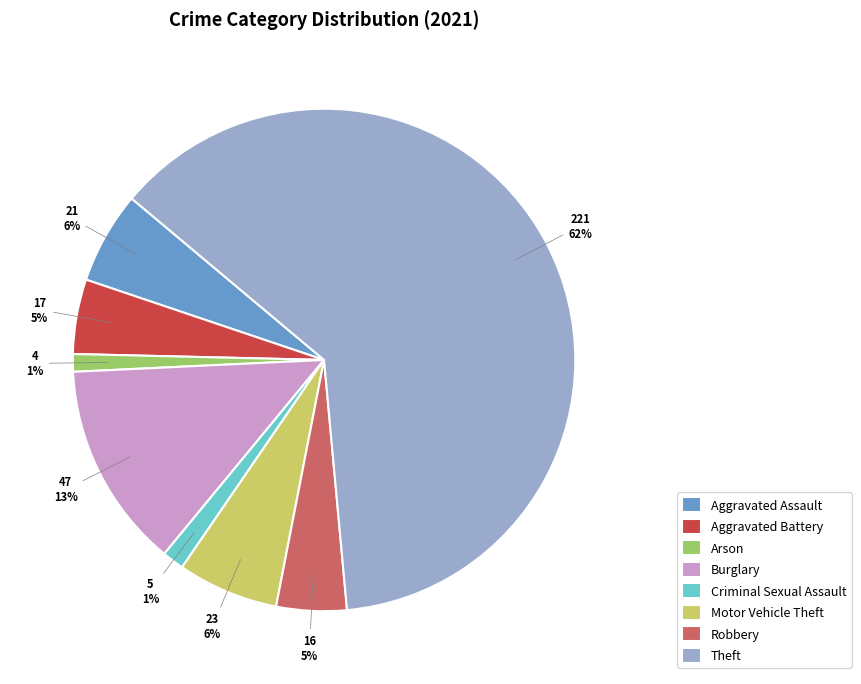

Does Burglary account for over 50% of the chart?

No